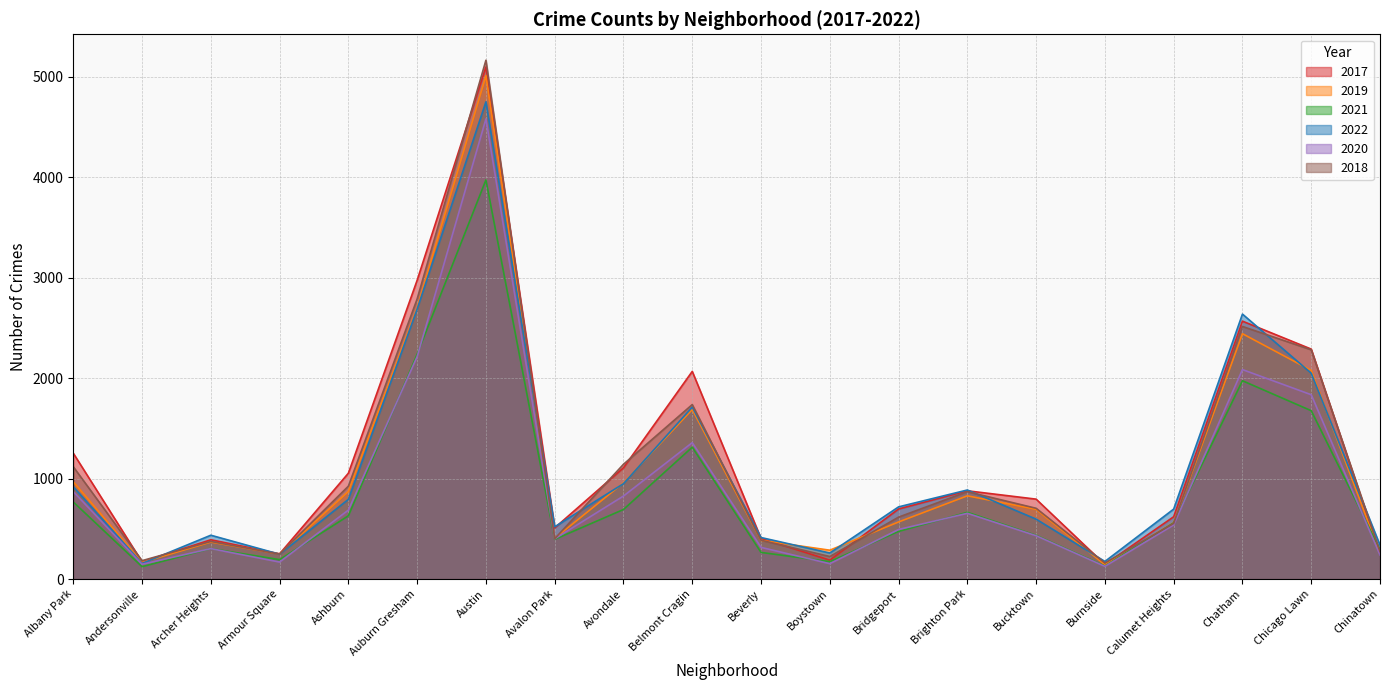

List the labels in order of 2017 value, largest first.

Austin, Auburn Gresham, Chatham, Chicago Lawn, Belmont Cragin, Albany Park, Avondale, Ashburn, Brighton Park, Bucktown, Bridgeport, Calumet Heights, Avalon Park, Beverly, Archer Heights, Chinatown, Armour Square, Boystown, Andersonville, Burnside